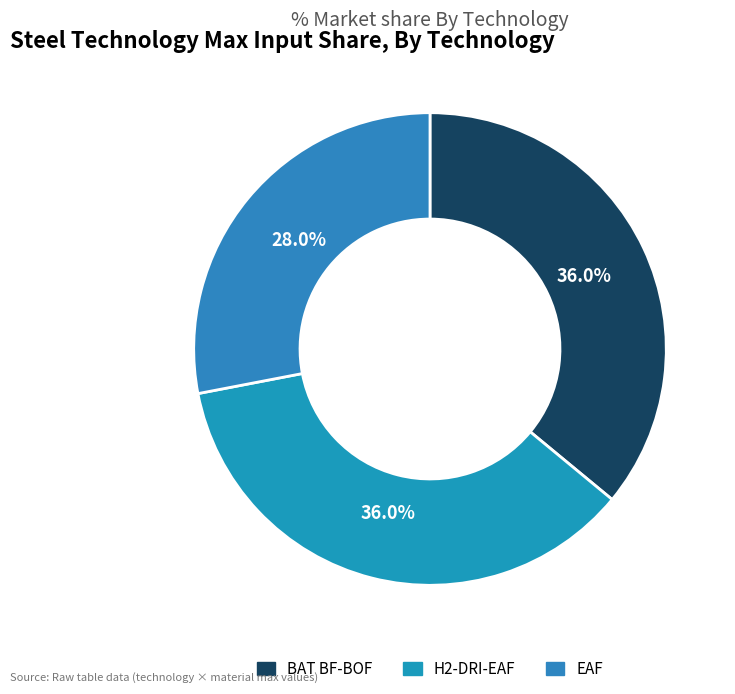

True or false: EAF accounts for 35% of the total.

False